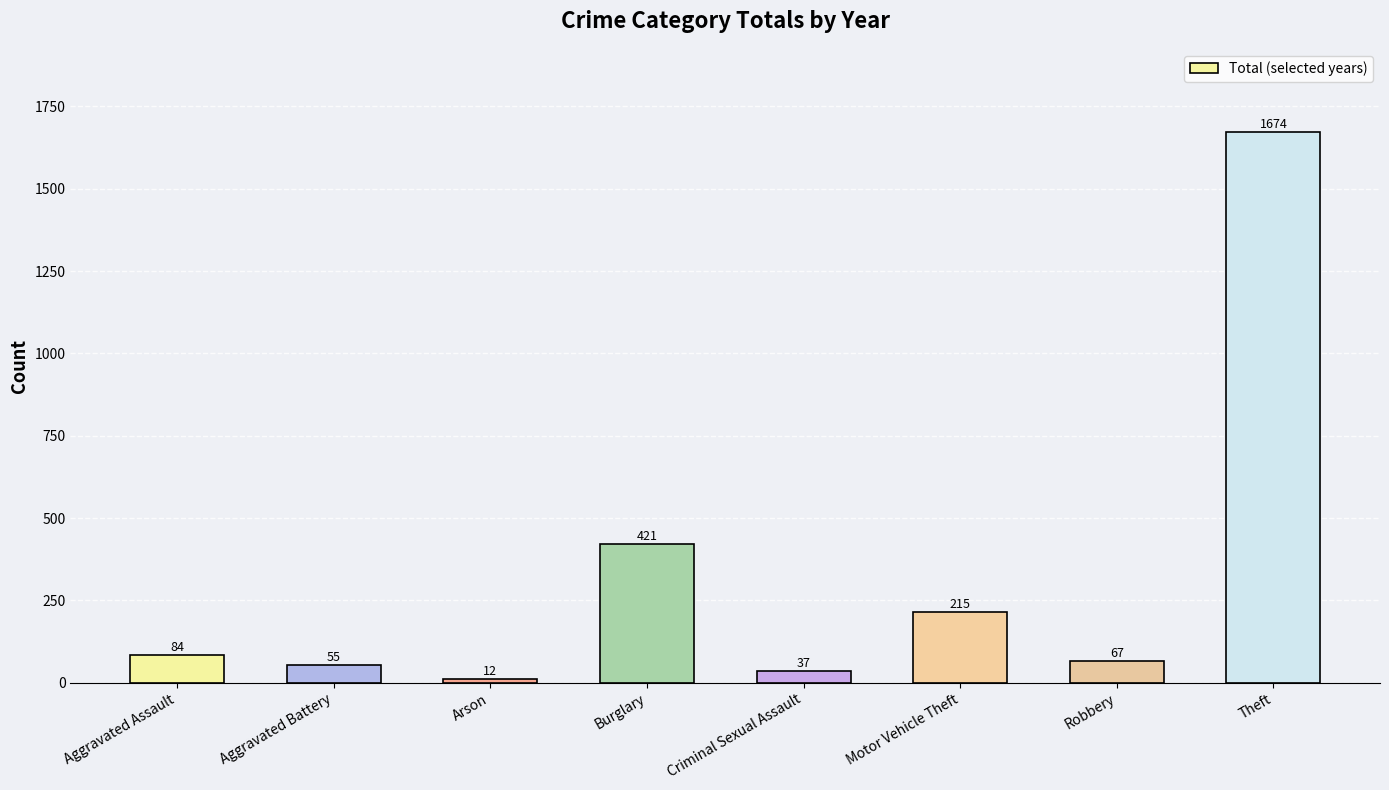

Rank the categories by value from lowest to highest.

Arson, Criminal Sexual Assault, Aggravated Battery, Robbery, Aggravated Assault, Motor Vehicle Theft, Burglary, Theft